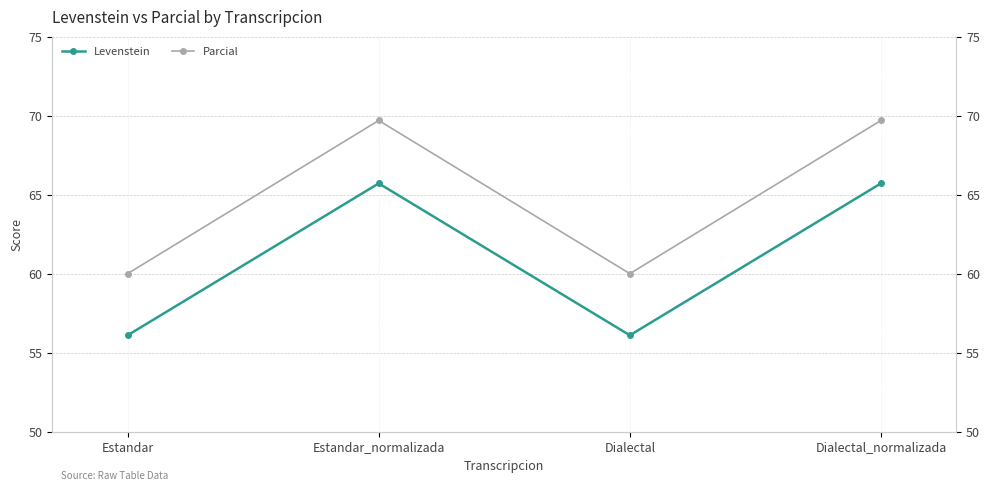

What is the difference between the maximum and minimum values in the Levenstein series?

9.6